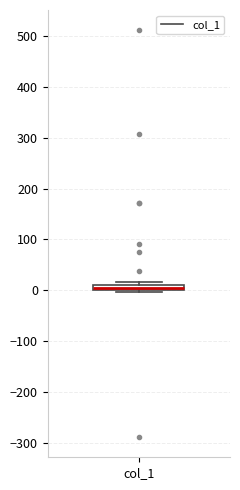

Where is the lower edge of the box for col_1 on the y-axis? The values are not printed on the chart, so give them approximately, as read against the axis.

0